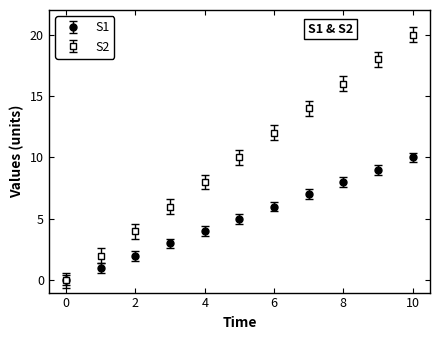

Which series has the widest spread of values?

S2